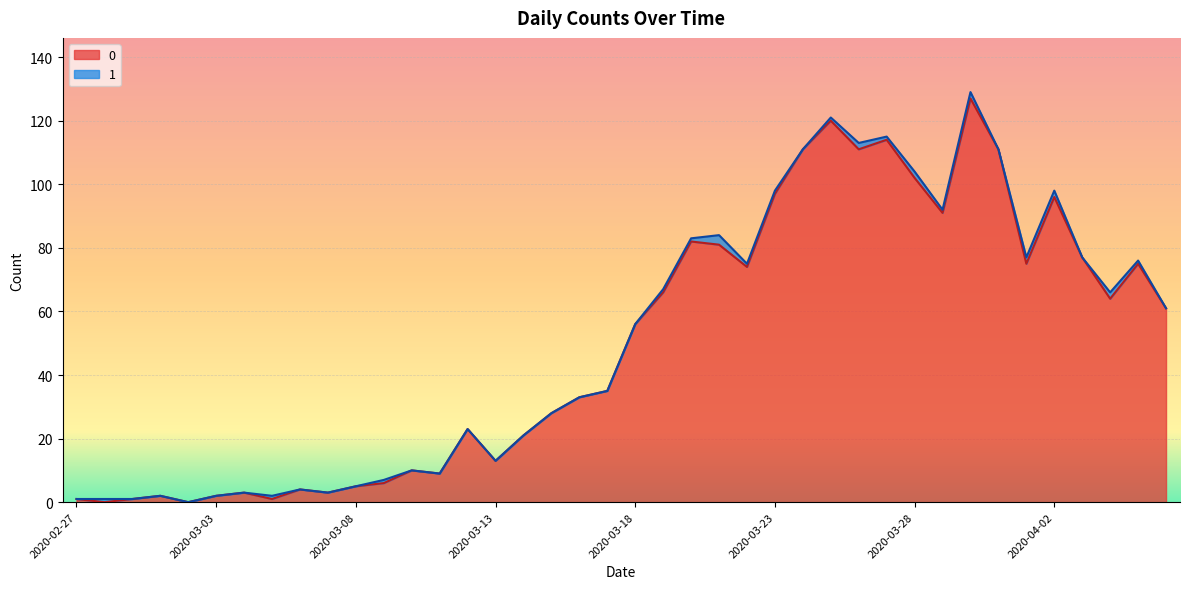

Is it true that the value at 2020-03-16 is 33?

True